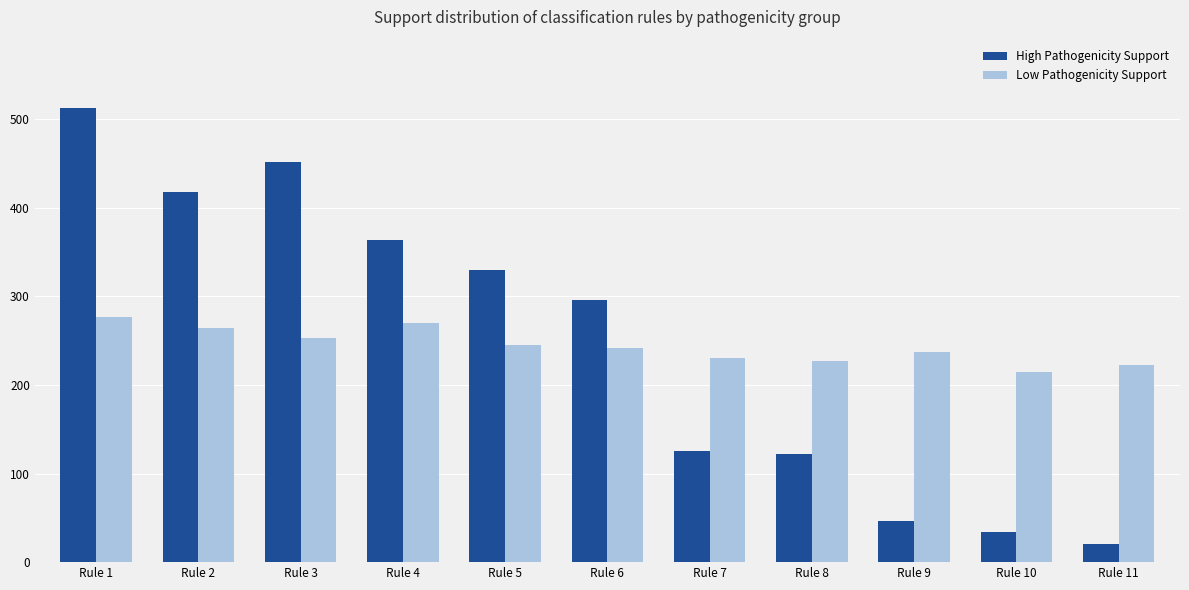

Rank the series at Rule 6 from highest to lowest value.

High Pathogenicity Support, Low Pathogenicity Support